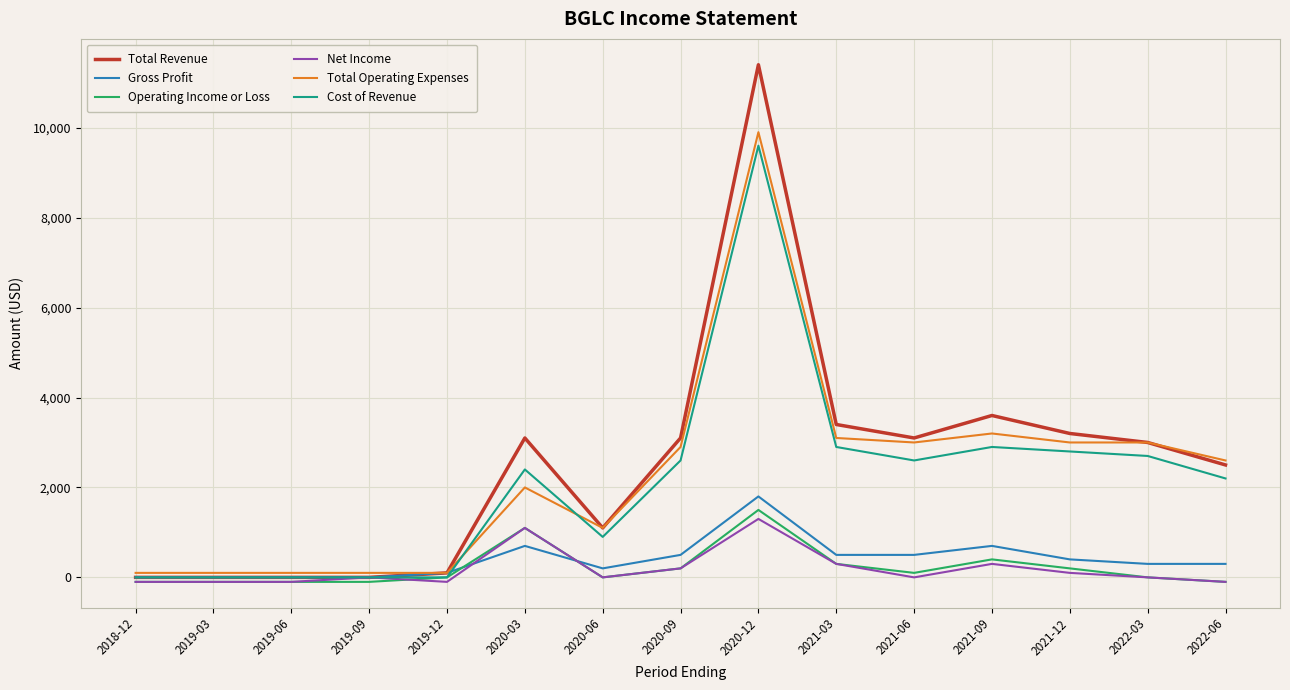

Is the value of Gross Profit at 2022-06 greater than the value of Net Income at 2020-12?

No